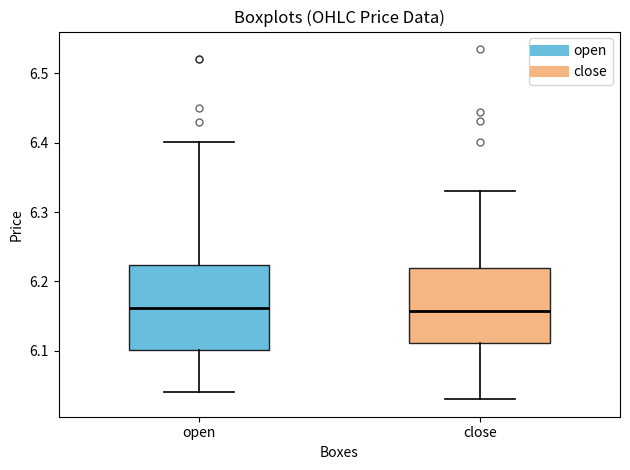

Where does the median line of the box for close sit on the y-axis? The values are not printed on the chart, so give them approximately, as read against the axis.

6.16